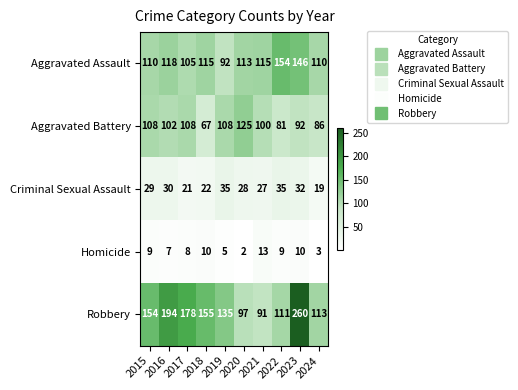

At how many categories does at least one series exceed 67?

10